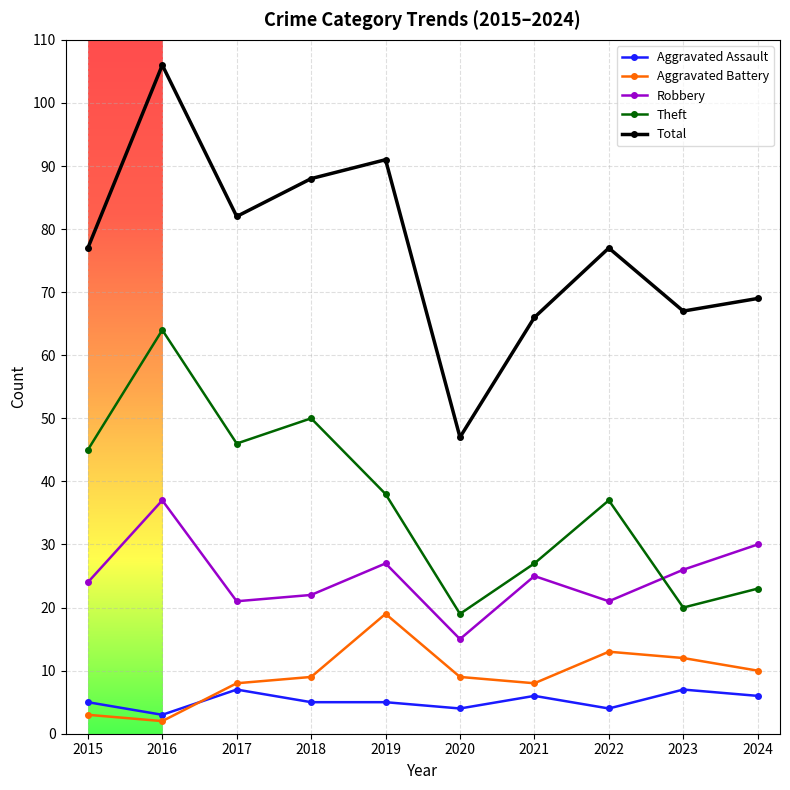

Is the value of Aggravated Battery at 2021 greater than the value of Robbery at 2018?

No